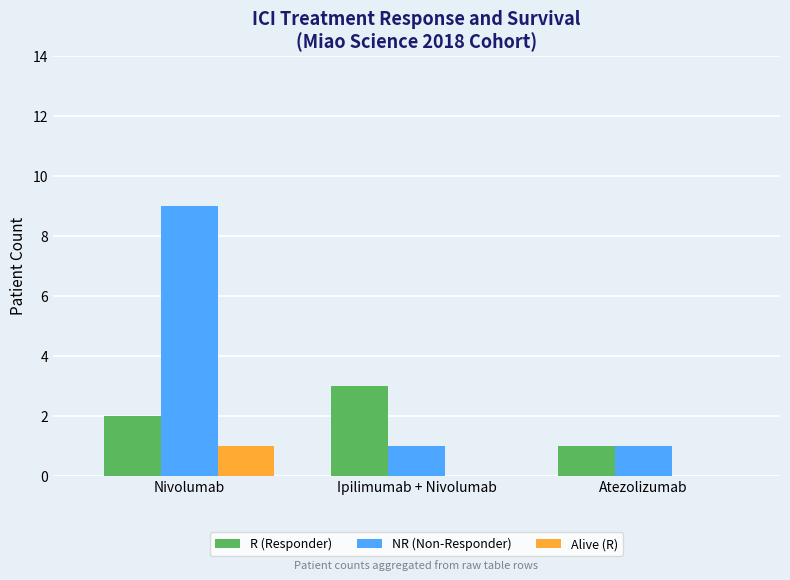

At which category is the sum across all series the highest?

Nivolumab